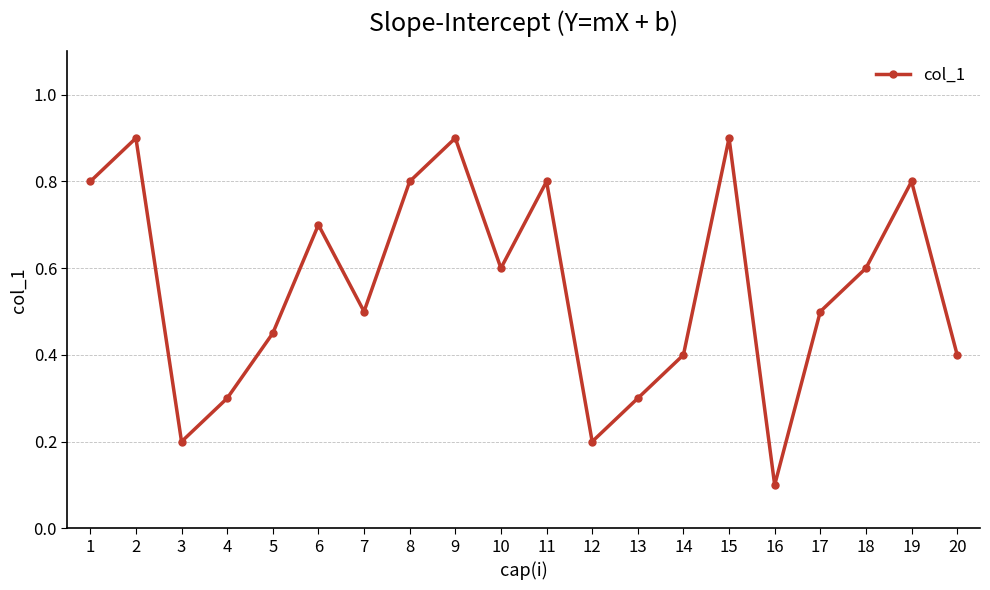

What is the average value?

0.6